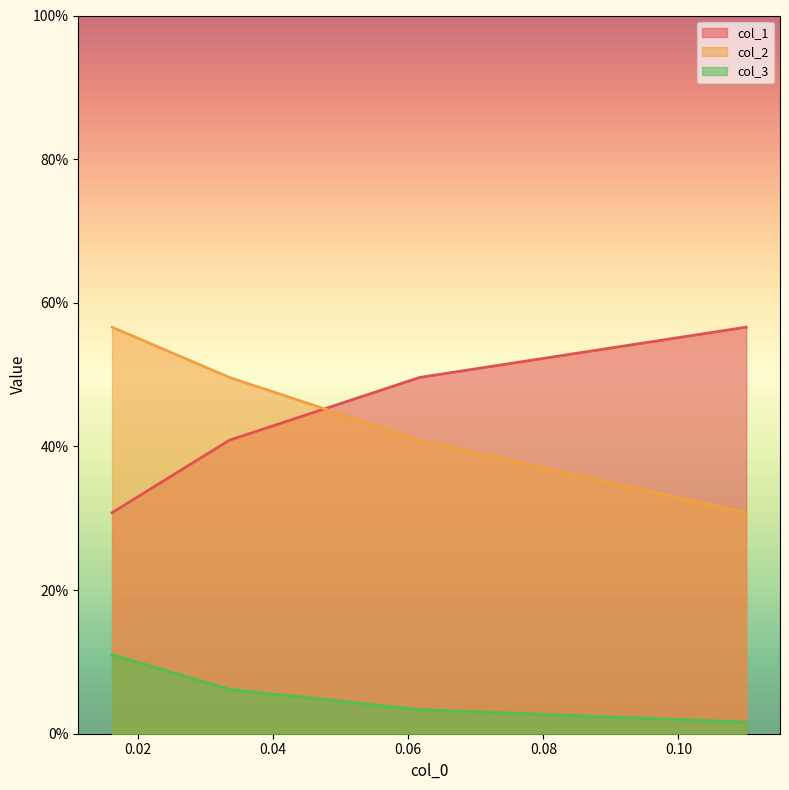

The col_3 series shows 0.1 at 0.02. True or false?

False